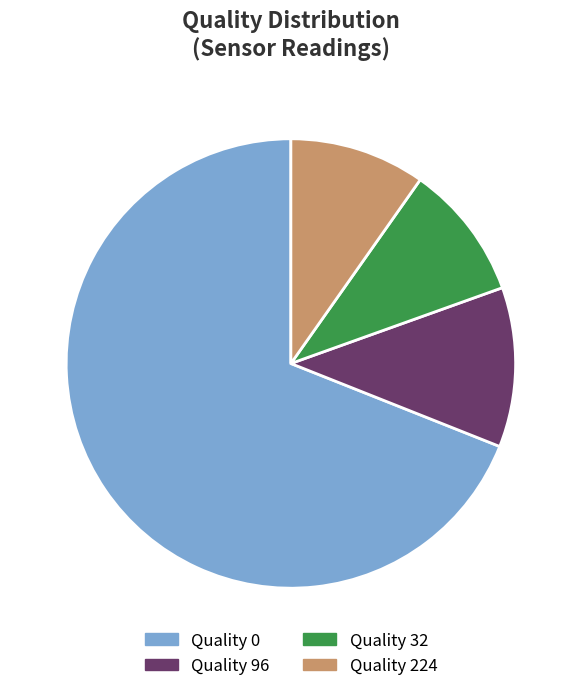

To the nearest percent, what is the average slice percentage?

25%